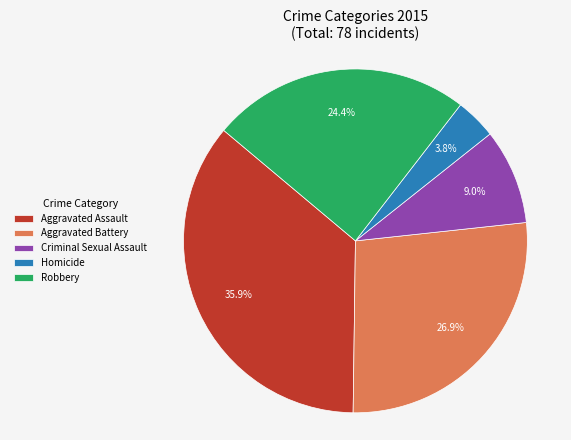

To the nearest percent, what is the difference between the largest and smallest slice percentages?

32%